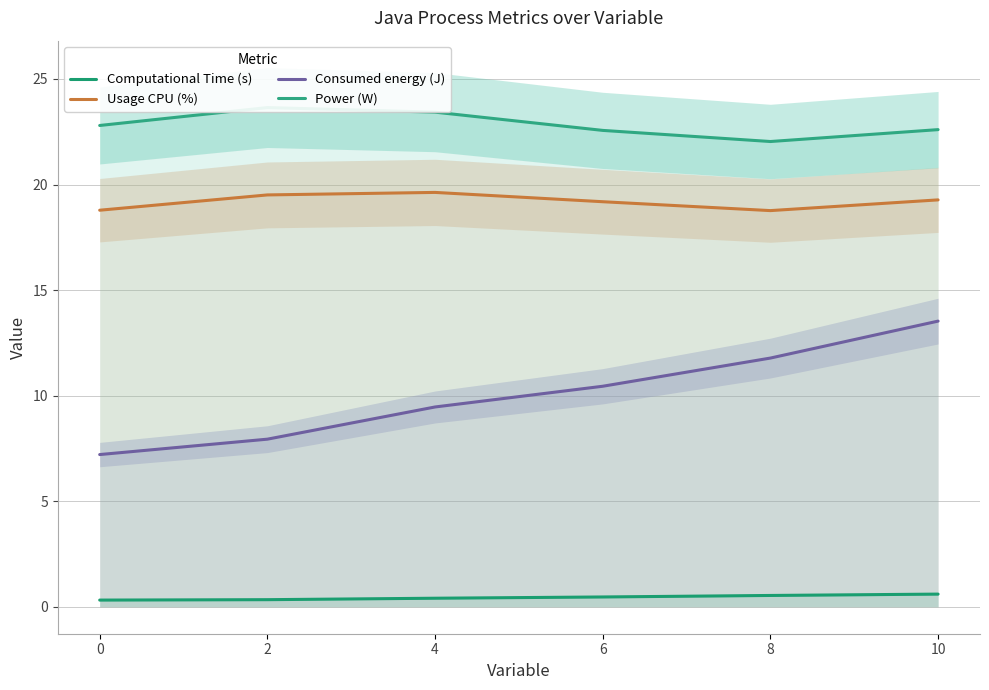

What is the maximum value for Usage CPU (%)?

19.6